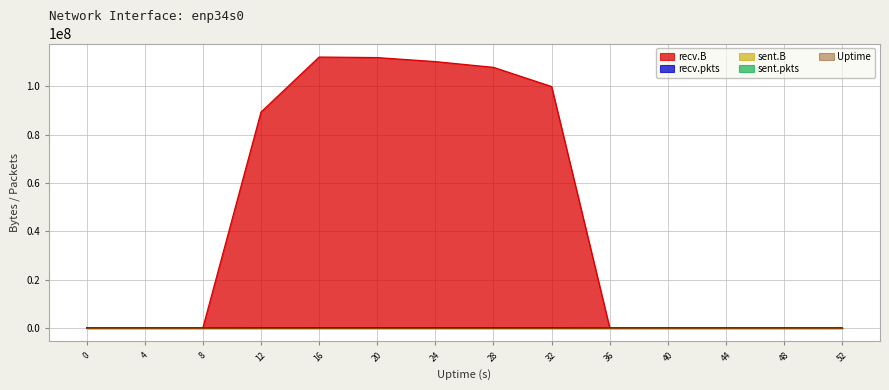

Rank the categories by Uptime value from lowest to highest.

0, 4, 8, 12, 16, 20, 24, 28, 32, 36, 40, 44, 48, 52